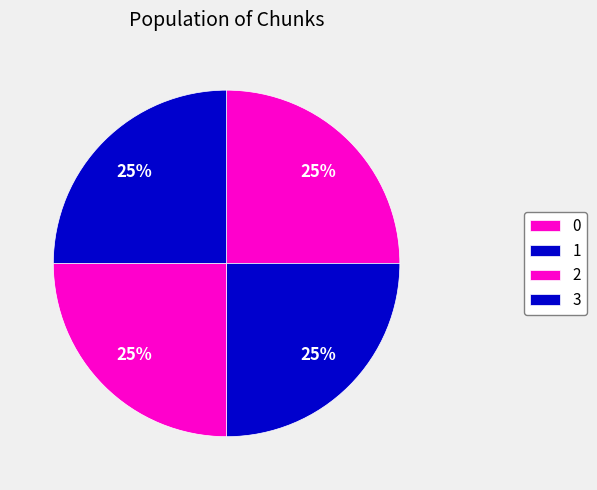

Does 0 account for over 50% of the chart?

No